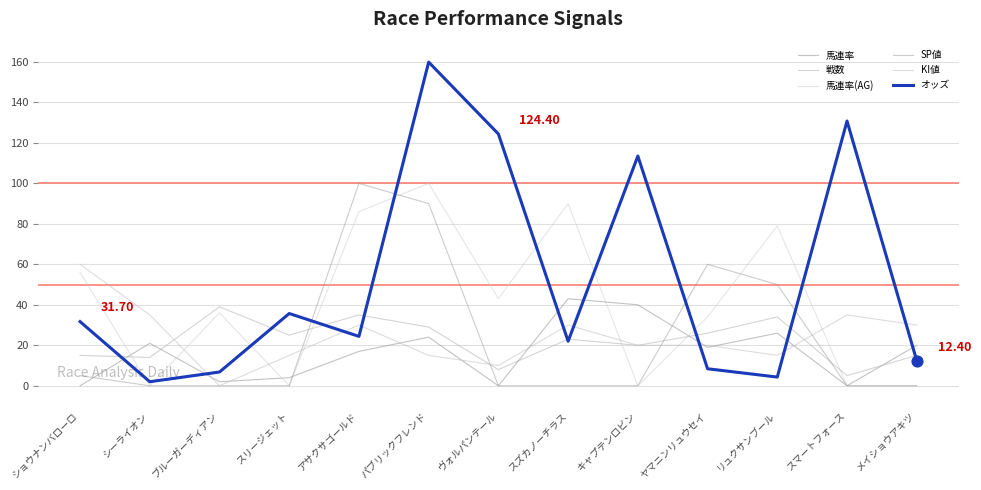

Which series has the largest total across all categories?

オッズ